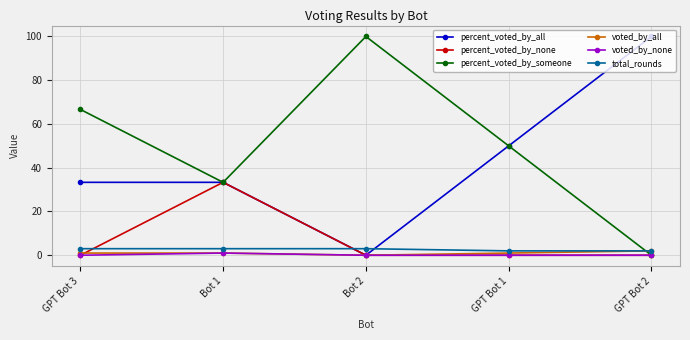

What is the label of the 3rd point from the right?

Bot 2